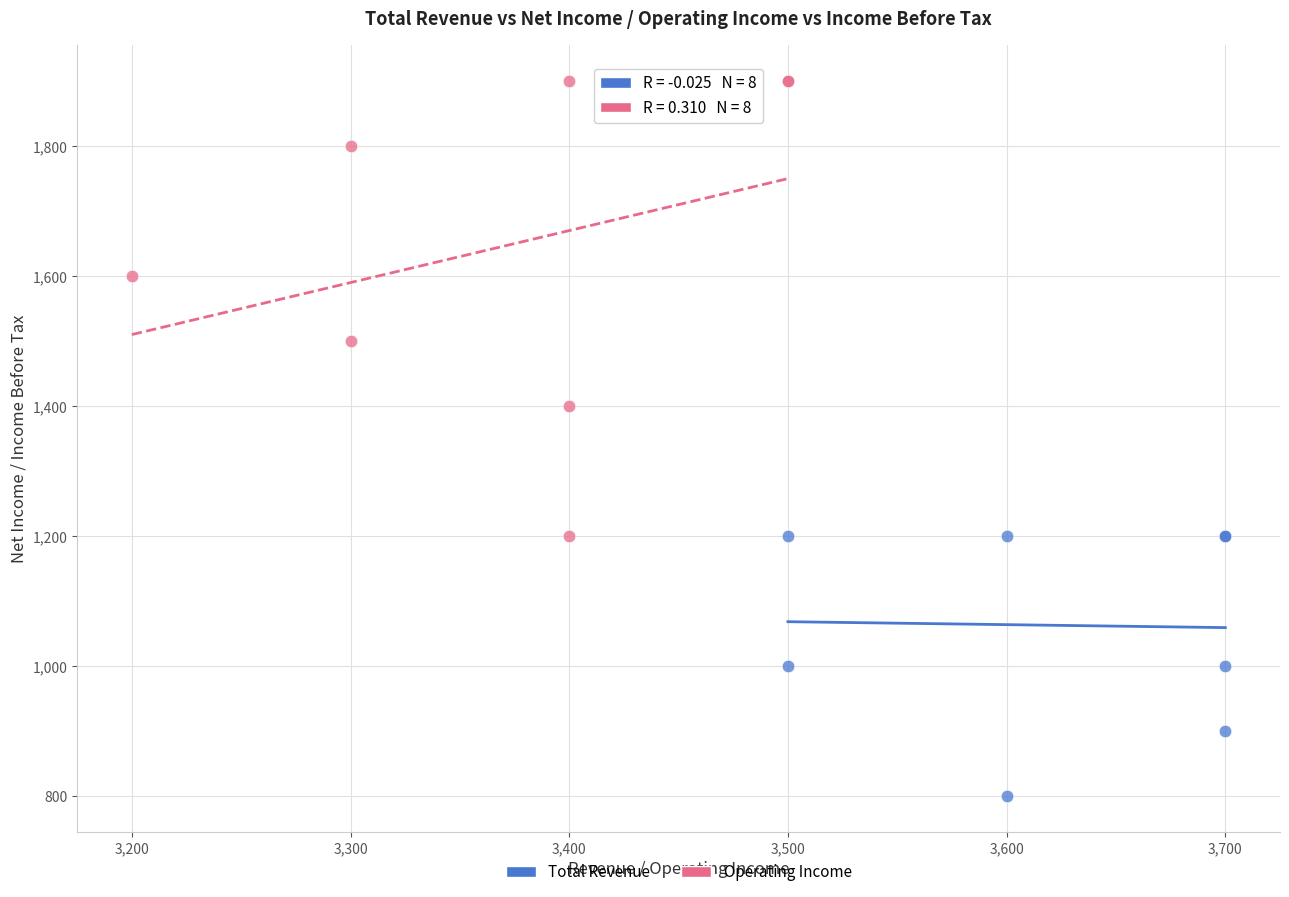

Which series reaches the minimum Y coordinate?

Total Revenue